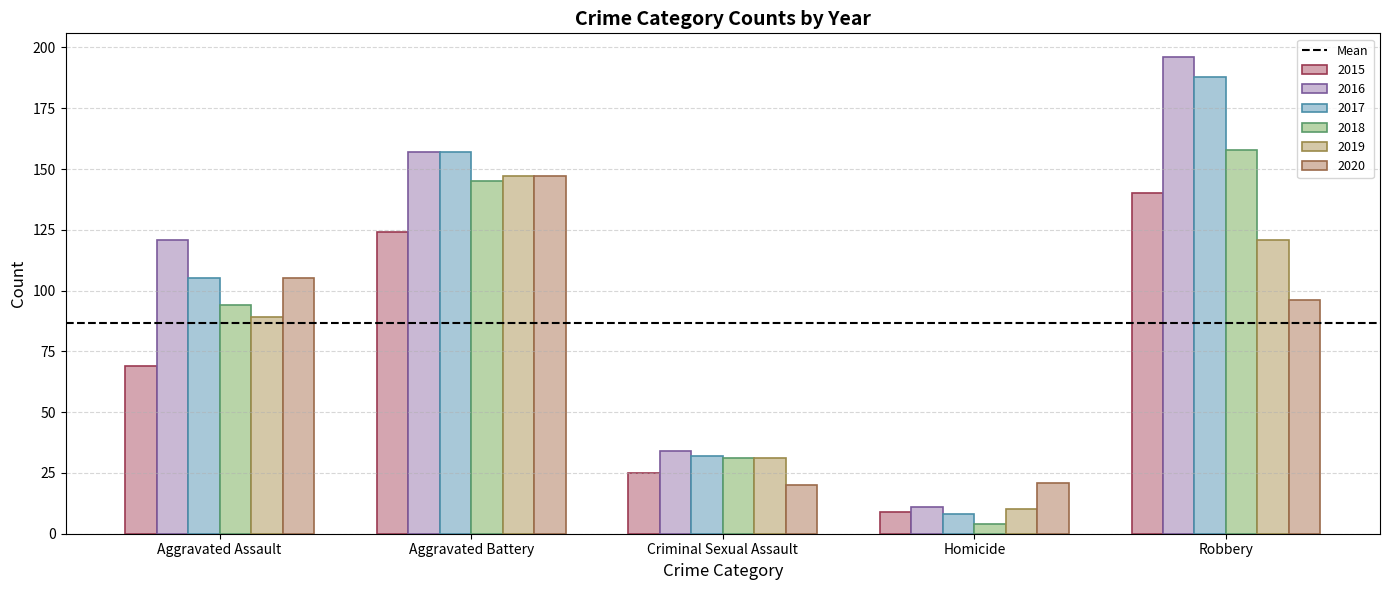

How many bars are there in total?

30